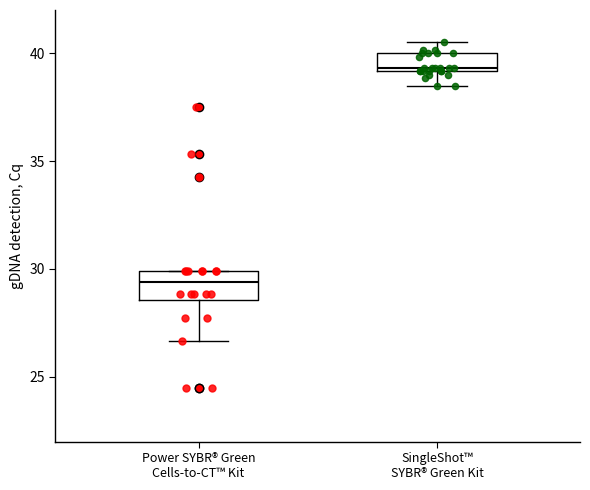

Where is the upper edge of the box for SingleShot™ SYBR® Green Kit on the y-axis? The values are not printed on the chart, so give them approximately, as read against the axis.

40.0